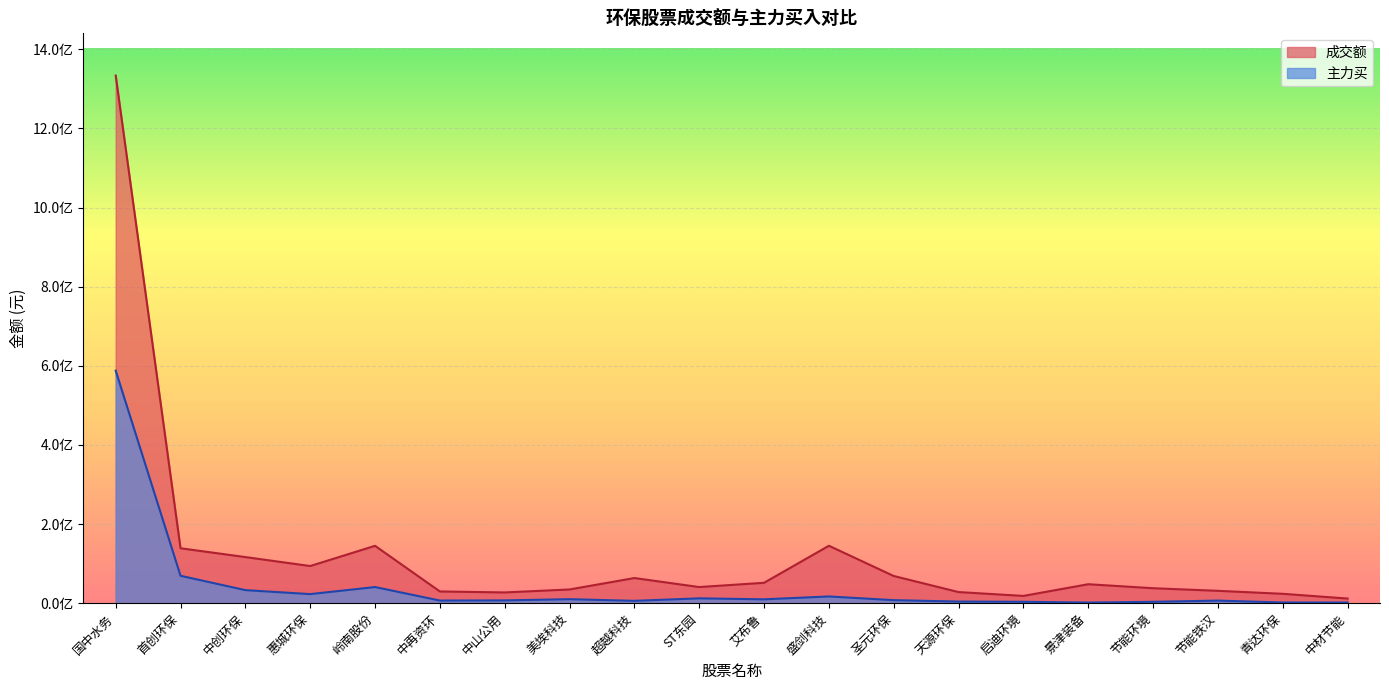

At how many categories does at least one series exceed 968650910?

1